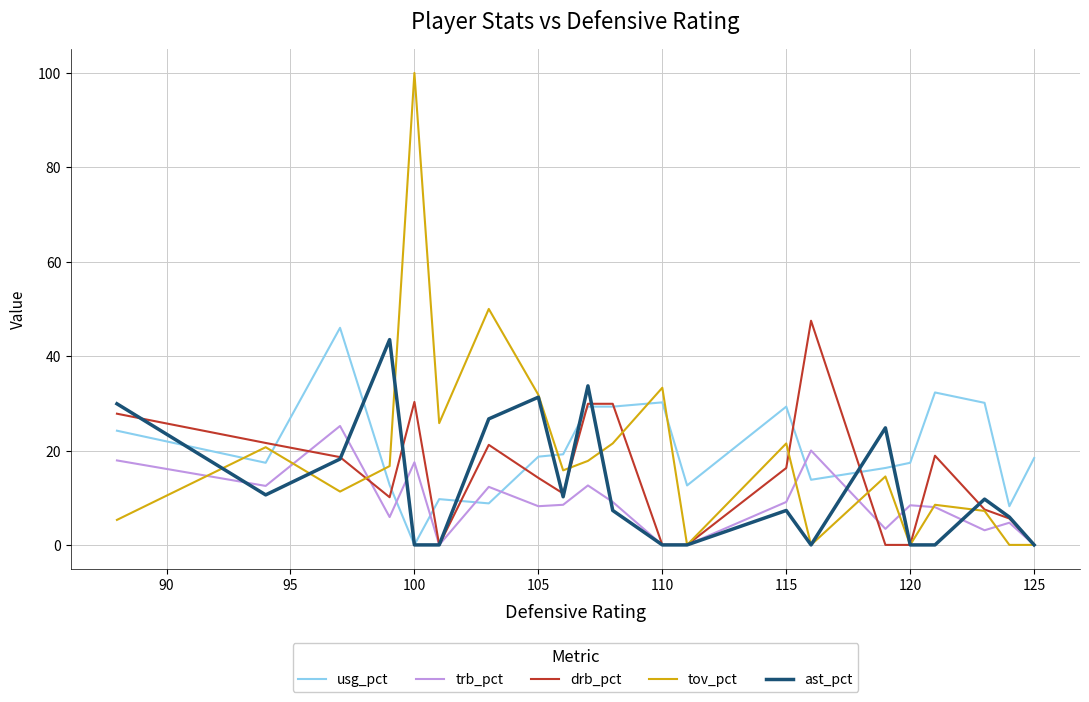

After their last crossing, which series has the higher values: tov_pct or usg_pct?

usg_pct